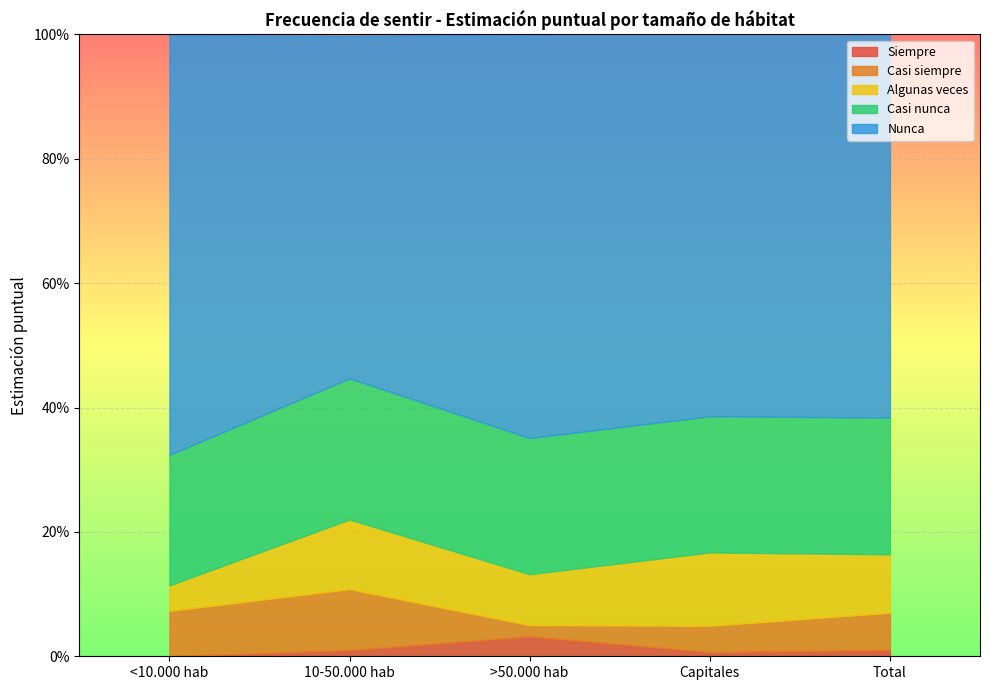

How many interior local valleys does the Algunas veces series have?

1